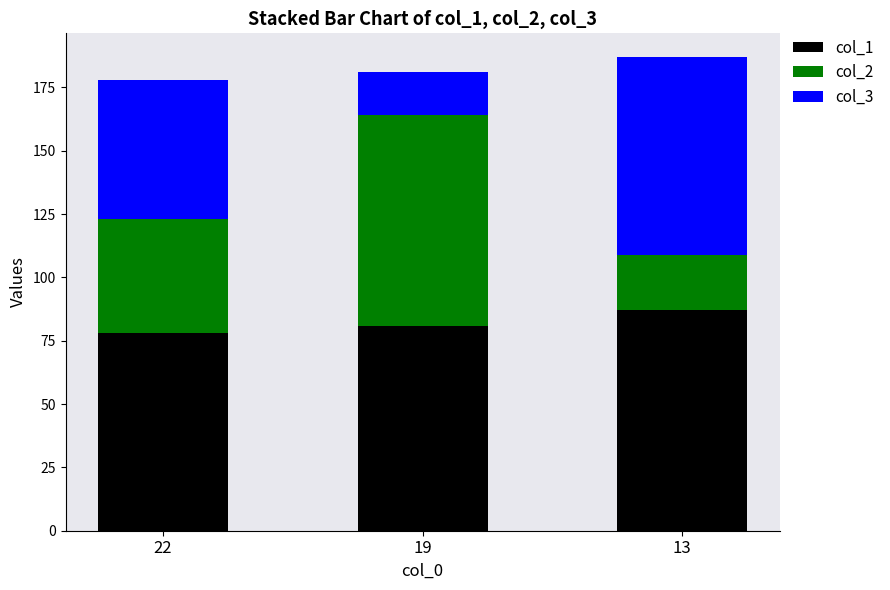

What is the difference between the col_1 values at 19 and 13?

6